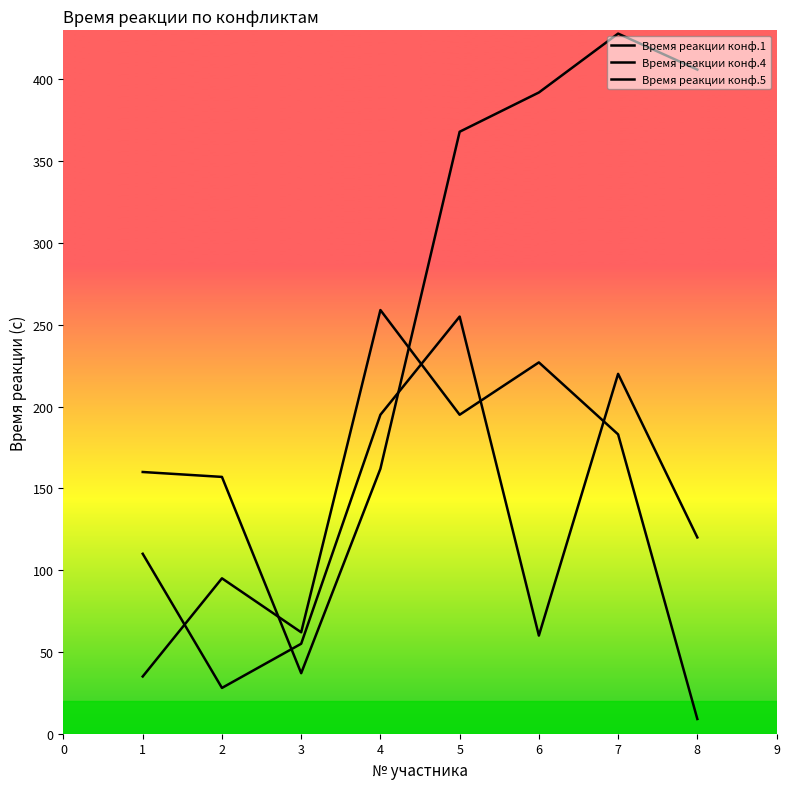

How many interior local valleys does the Время реакции конф.1 series have?

2